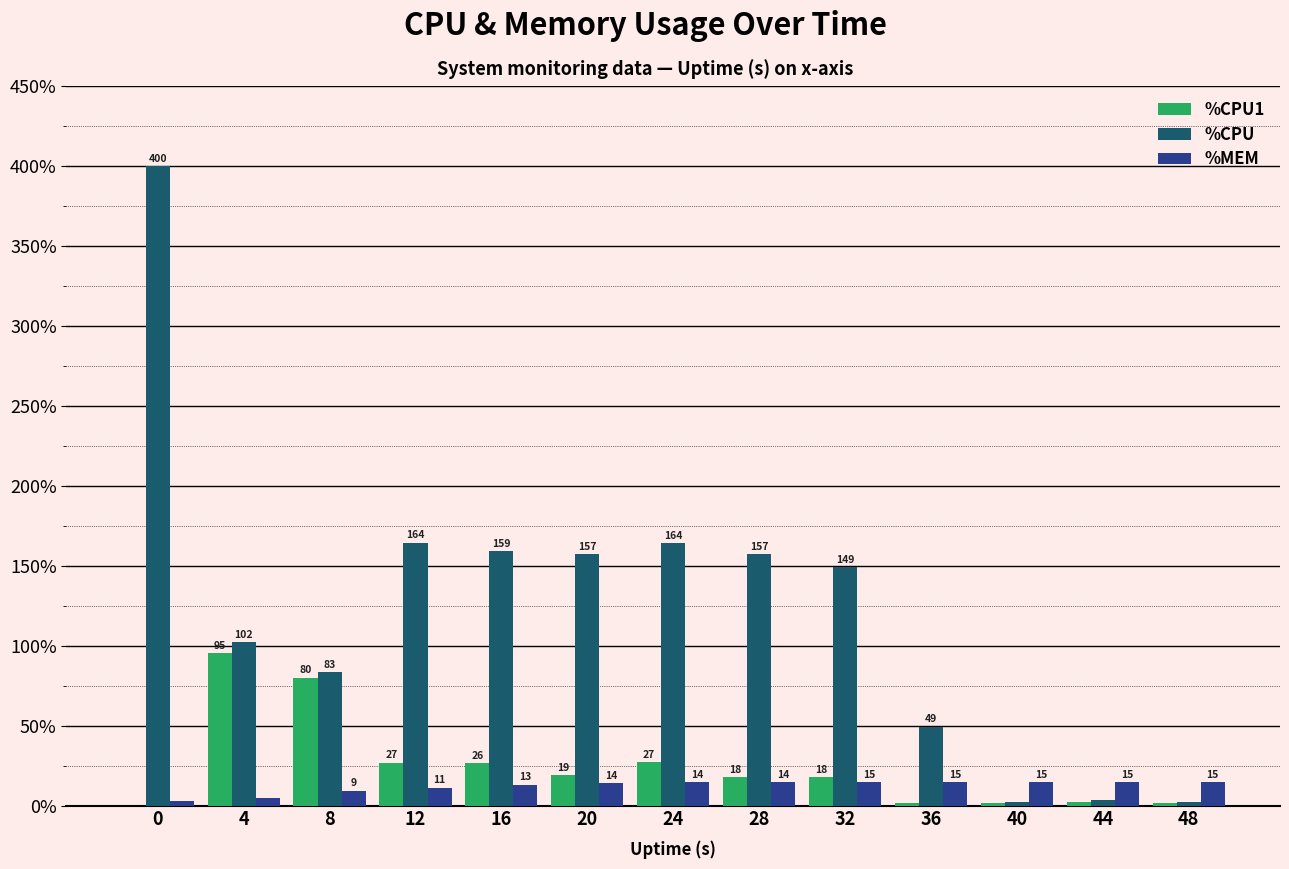

How many groups of bars are there?

13